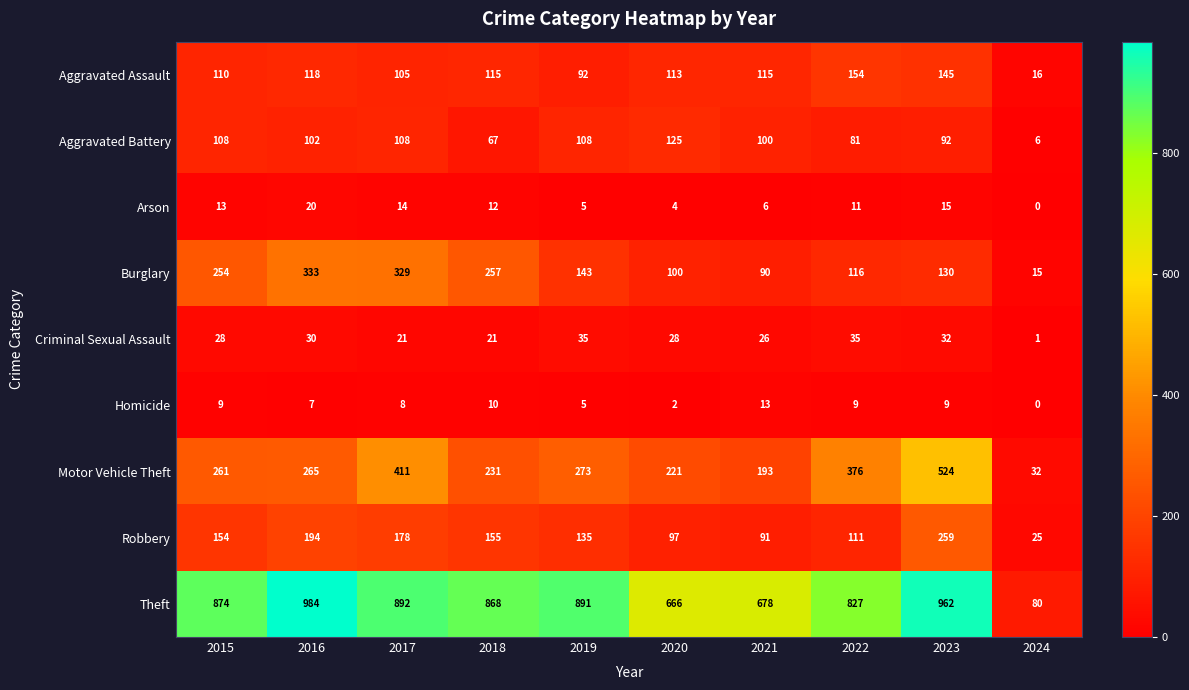

The value of Arson at 2019 is 3. True or false?

False